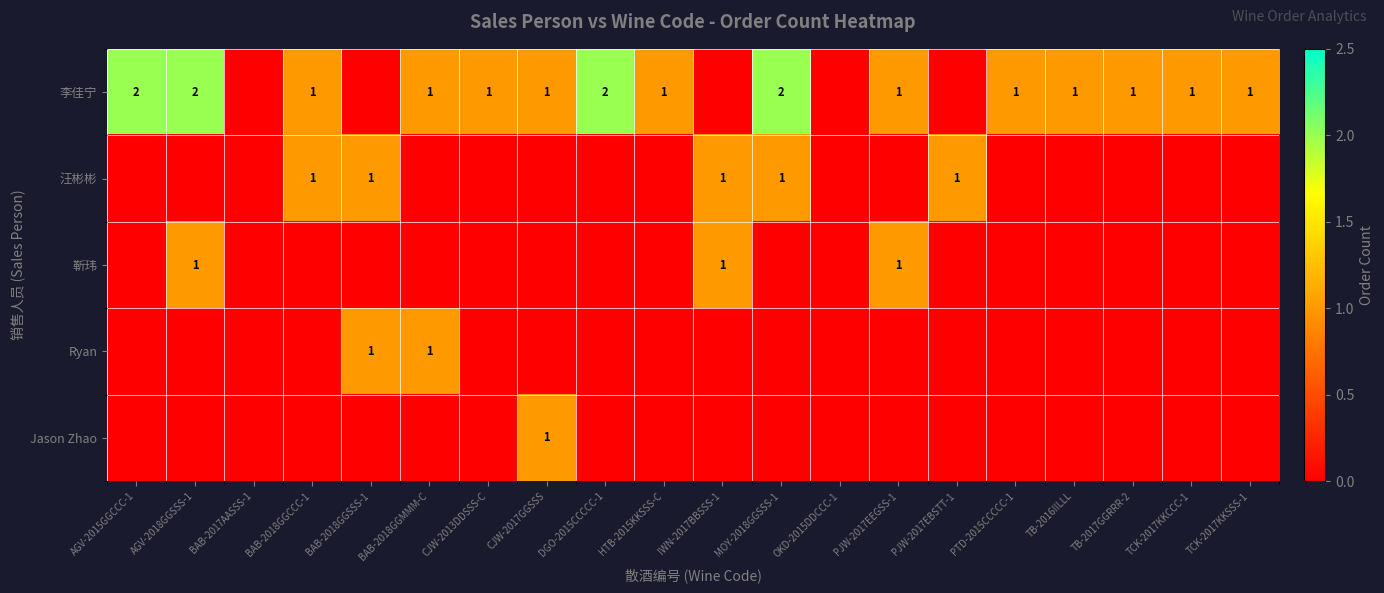

What is the sum of the 李佳宁 values at DGO-2015CCCCC-1 and BAB-2018GGMMM-C?

3